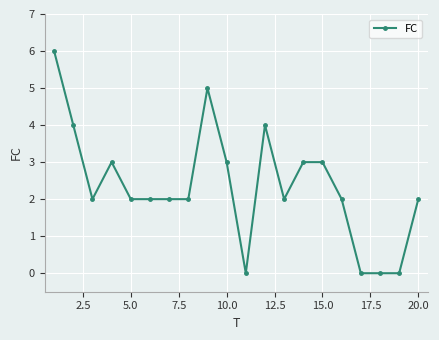

True or false: there are more than 0 points higher than both neighbors.

True